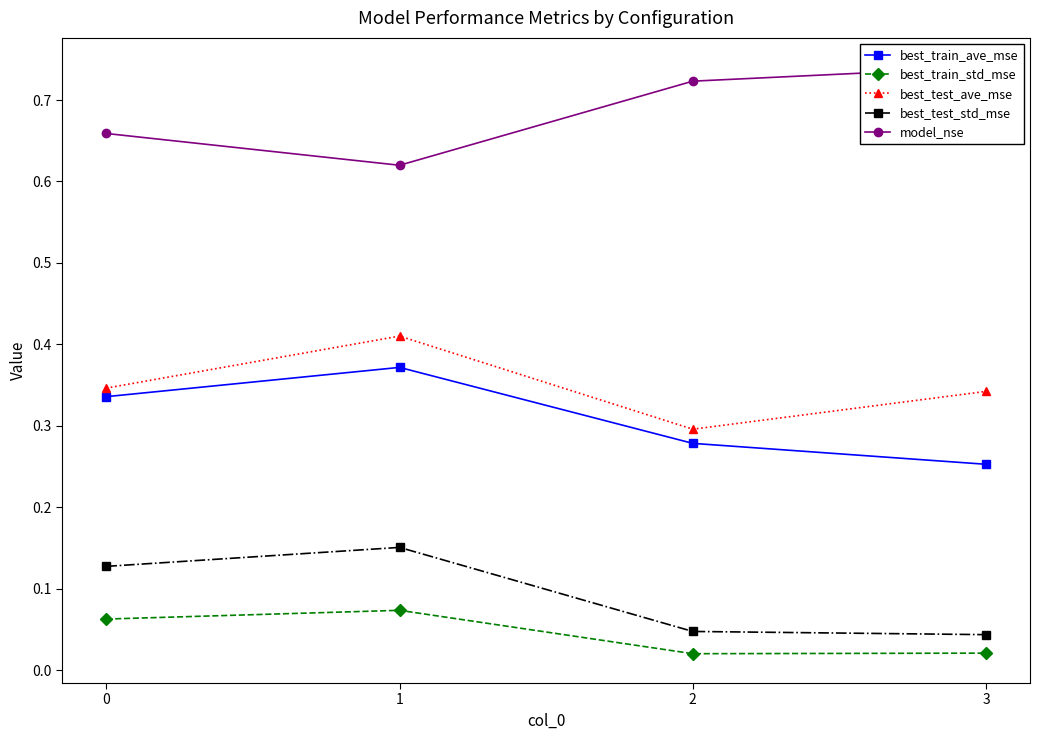

Which has a higher value, 2 or 1?

1